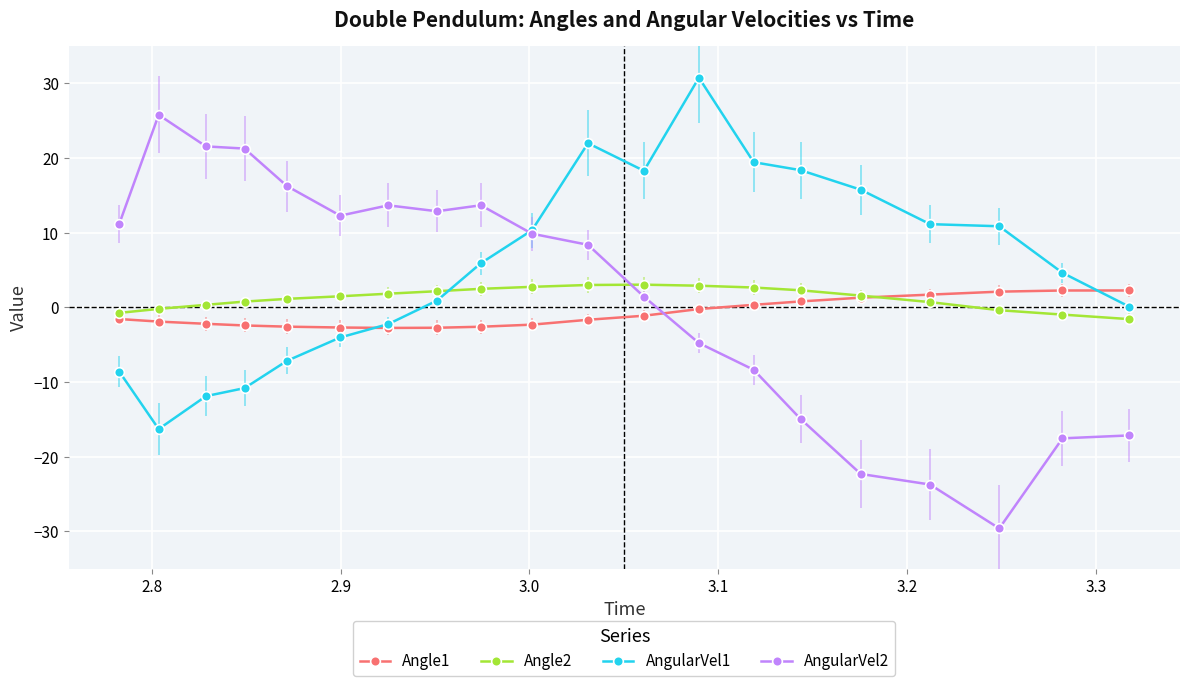

Which series ends up on top after the final intersection of Angle2 and Angle1?

Angle1